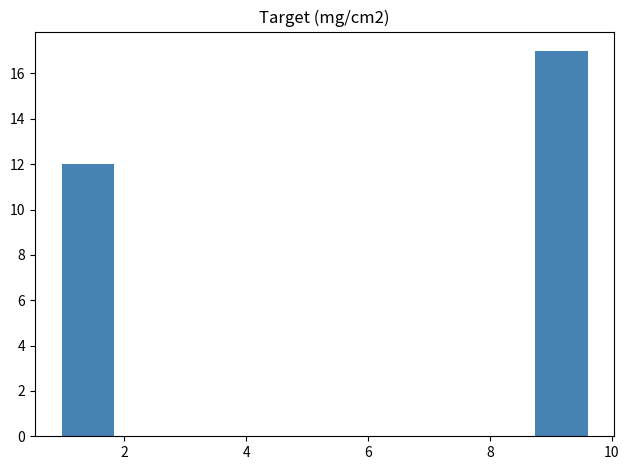

Reading left to right, transcribe this chart: for each bar, give the range it covers on the x-axis and its height. Neither the bar edges nor the heights are printed on the chart, so give them approximately, as read against the axes.

1.0 to 1.8: 12
1.8 to 2.6: 0
2.6 to 3.6: 0
3.6 to 4.4: 0
4.4 to 5.2: 0
5.2 to 6.2: 0
6.2 to 7.0: 0
7.0 to 7.8: 0
7.8 to 8.8: 0
8.8 to 9.6: 17